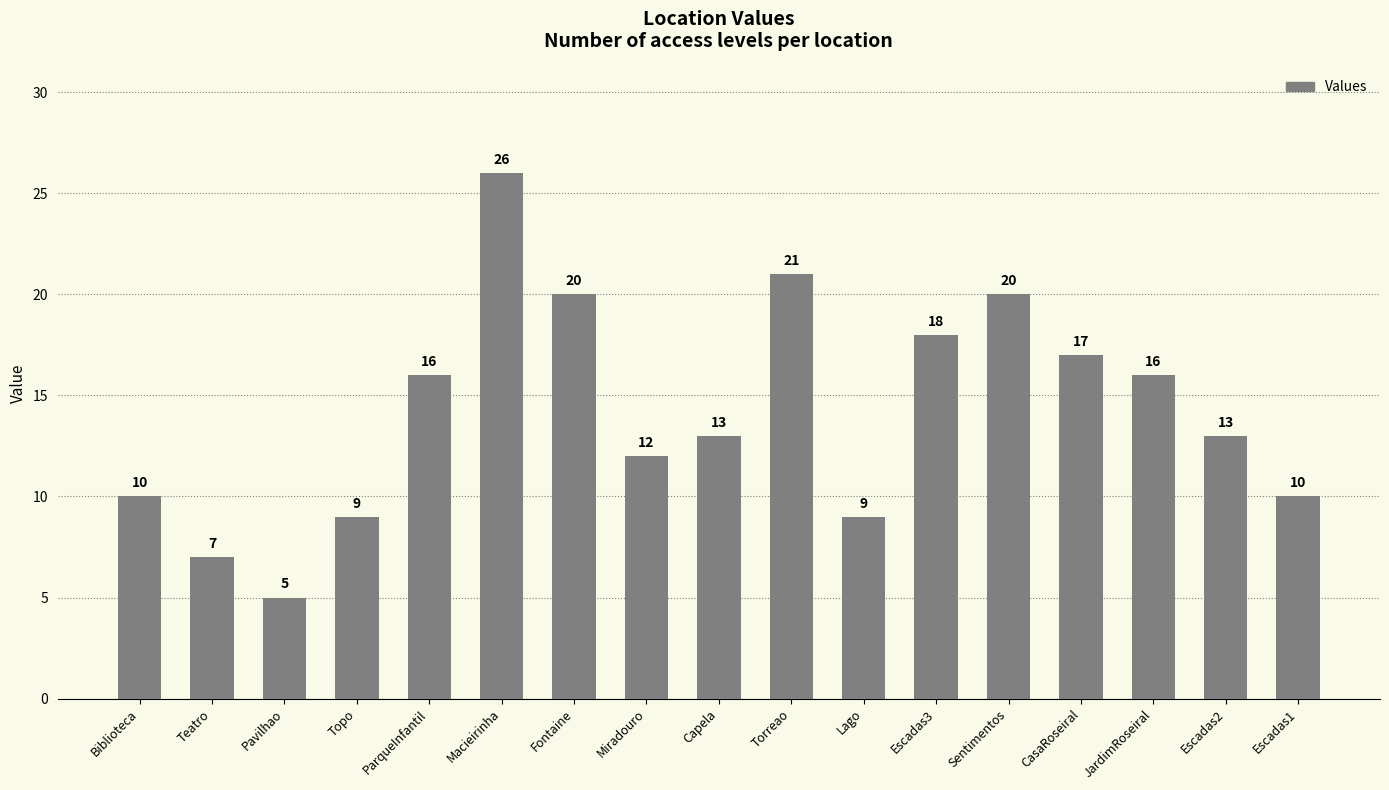

What is the maximum value shown in the chart?

26